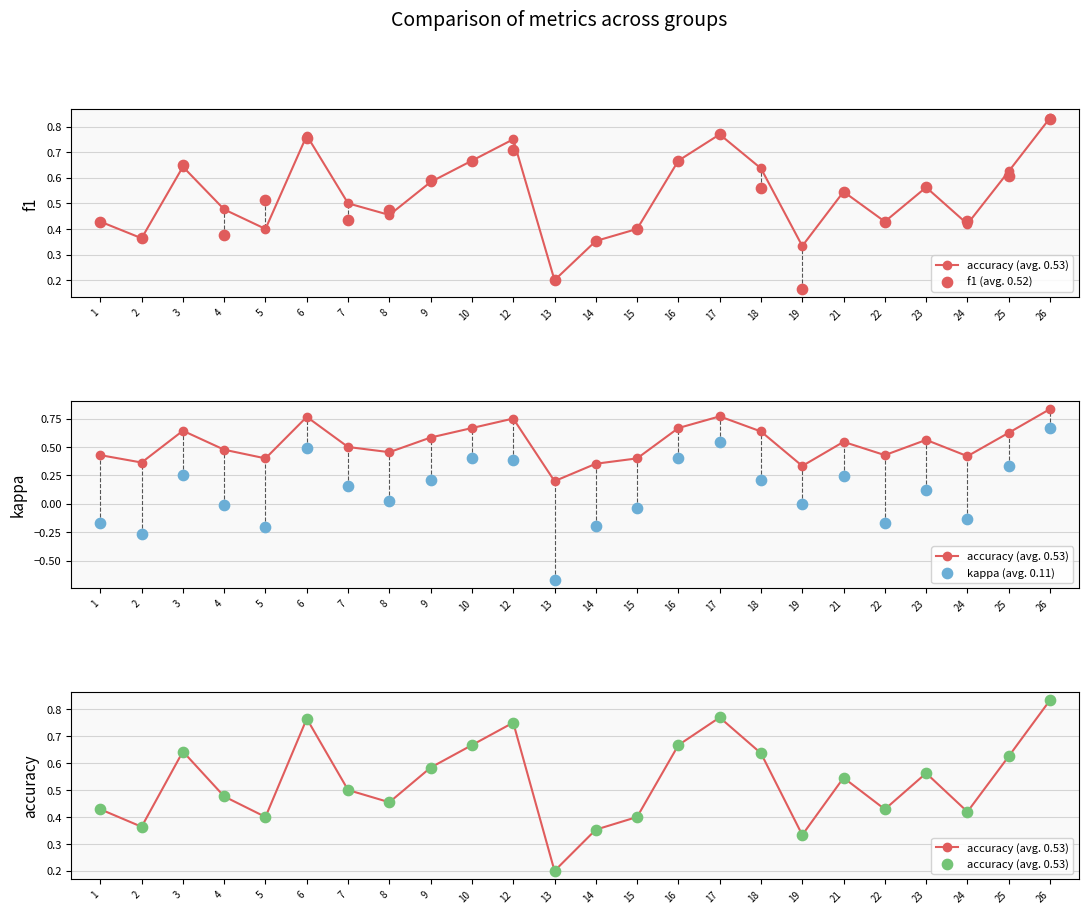

Which series has the widest spread of Y values?

kappa (avg. 0.11)